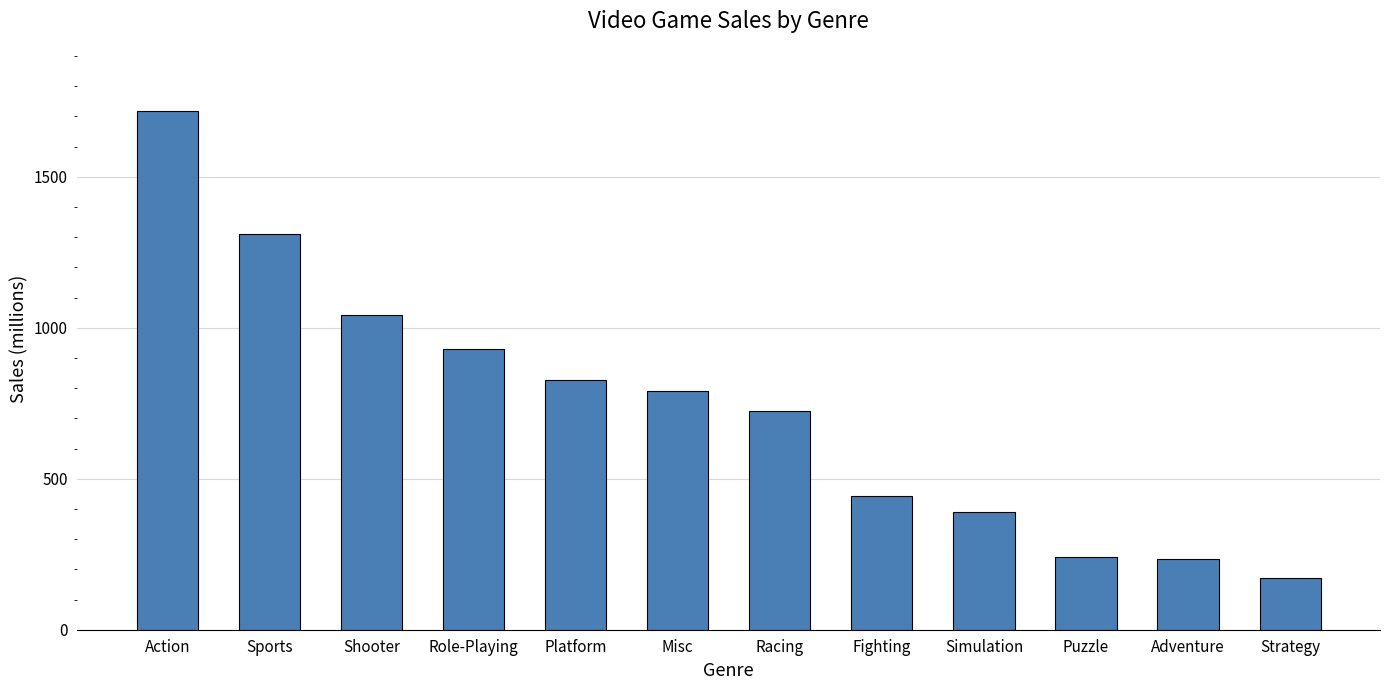

Read the value at Misc.

790.9